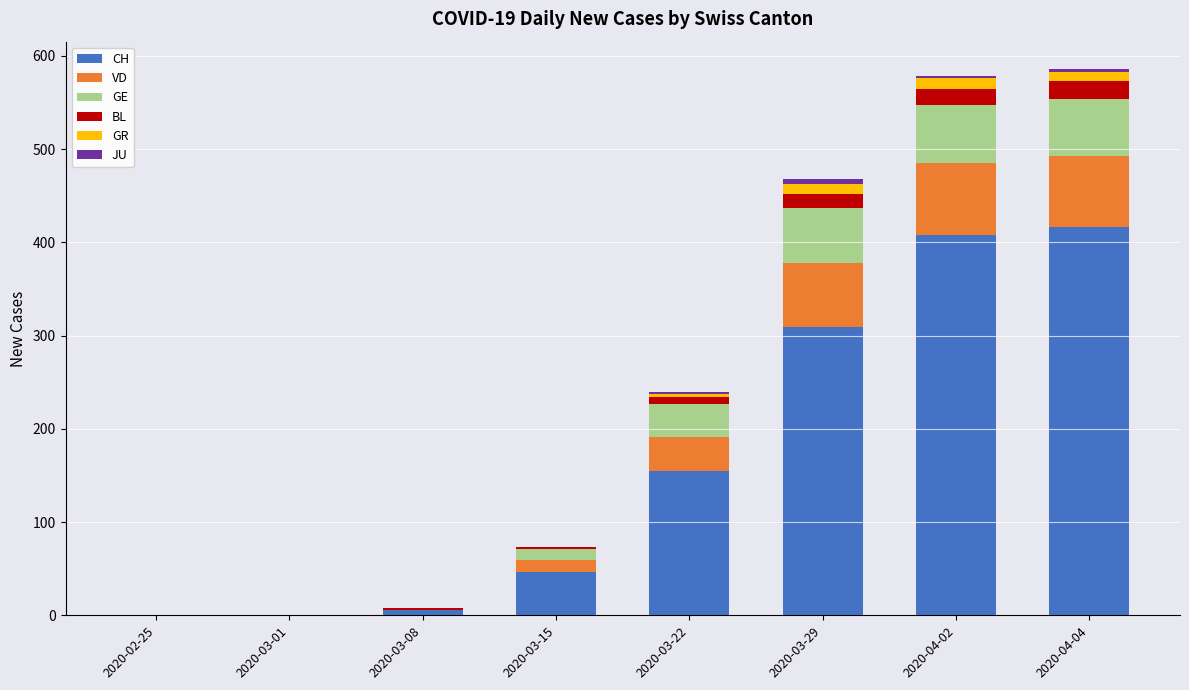

The CH series shows 107 at 2020-03-22. True or false?

False